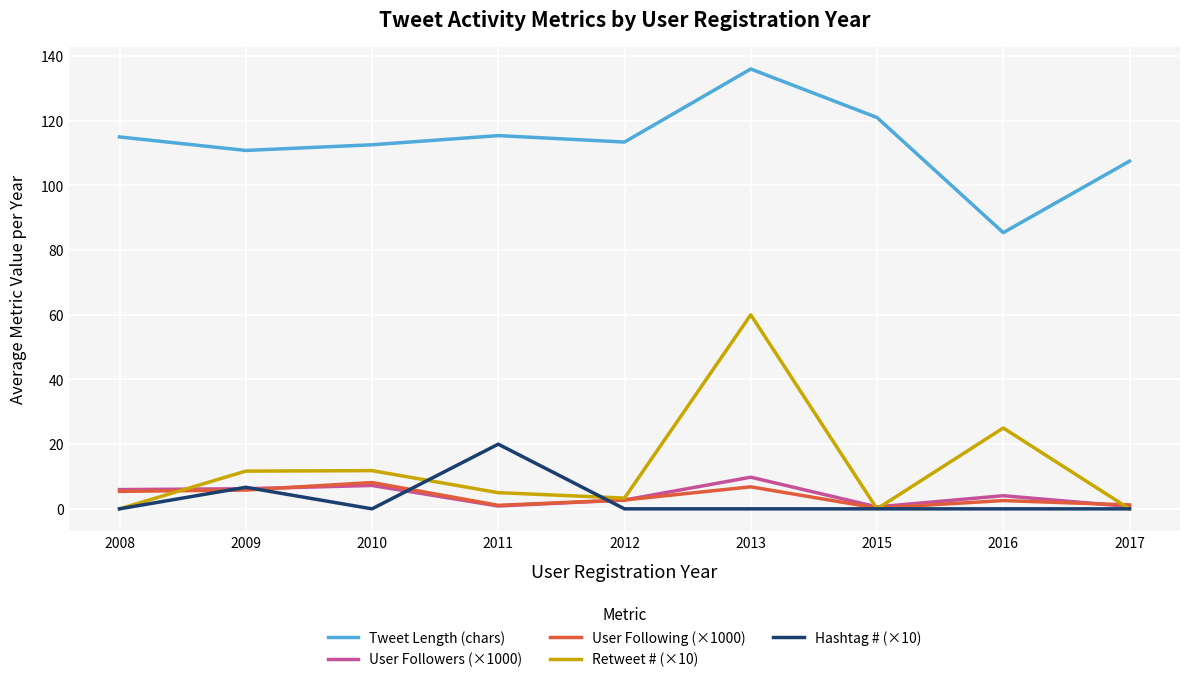

In Tweet Length (chars), how many points are lower than both neighbors (excluding endpoints)?

3